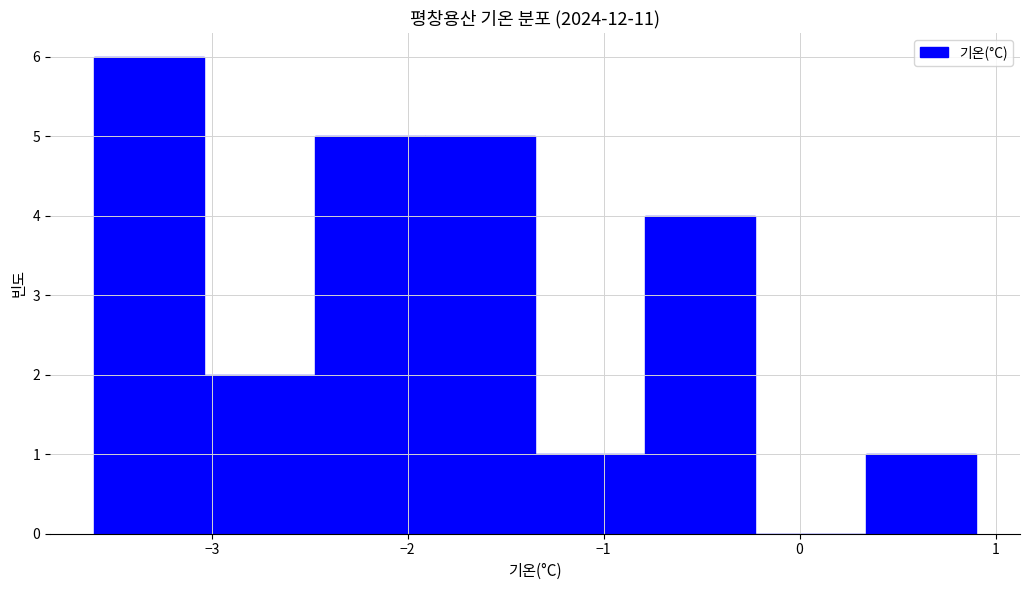

Which range on the x-axis has the tallest bar?

-3.6 to -3.0